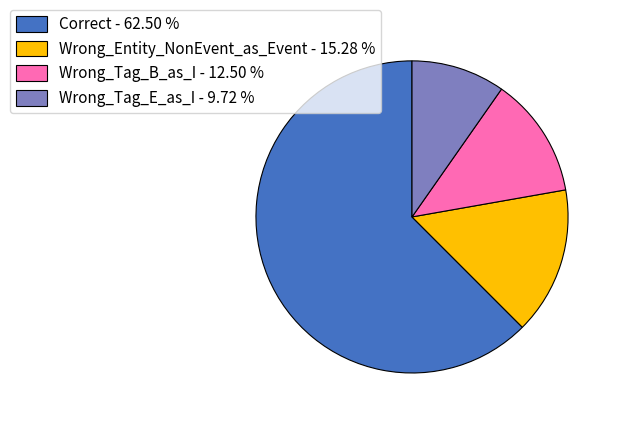

Which category has the biggest portion of the pie?

Correct